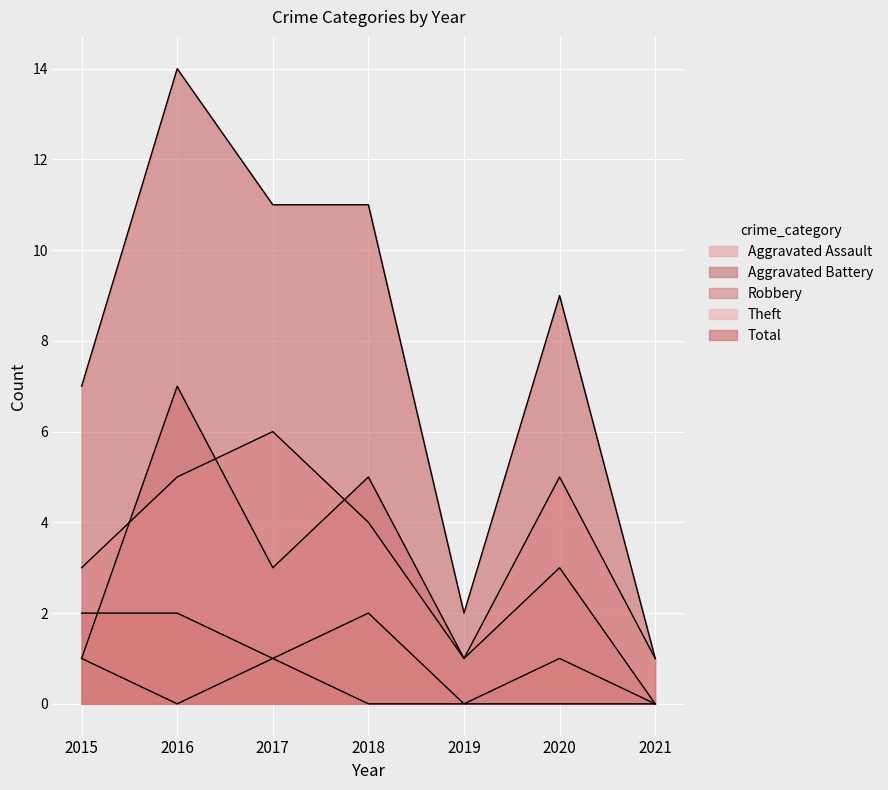

Does the chart display data point markers on the line(s)?

No